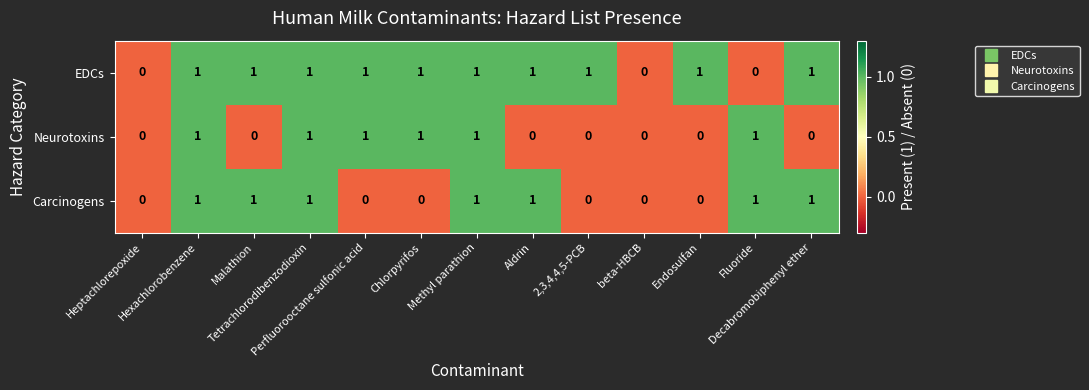

What is the sum of all Neurotoxins values?

6